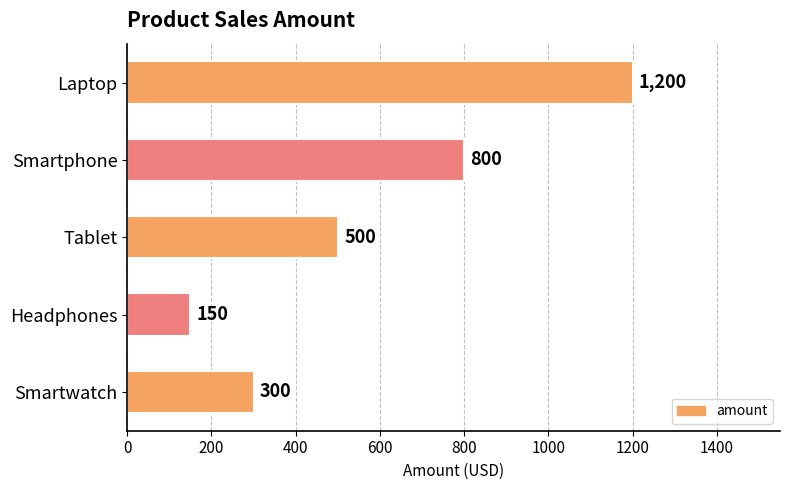

Is it true that the value at Smartwatch is 139?

False